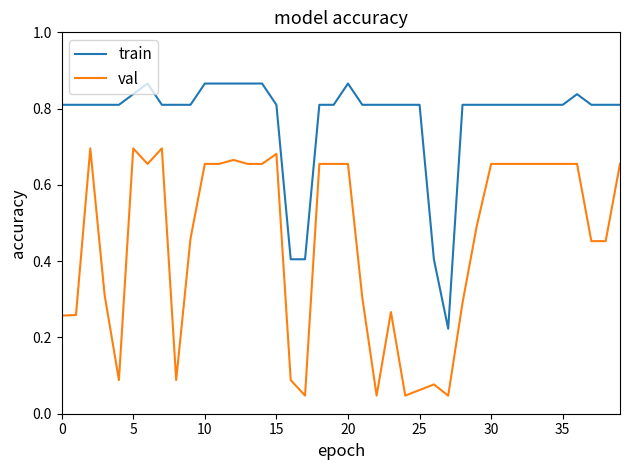

List the series in order of their overall mean, highest first.

train, val